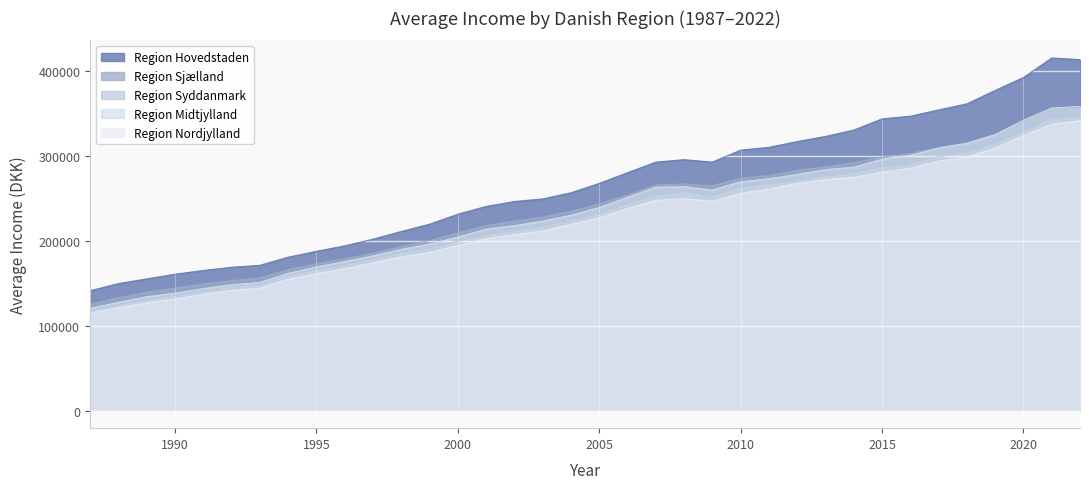

True or false: Region Syddanmark has a value of 343611 at 2000.

False